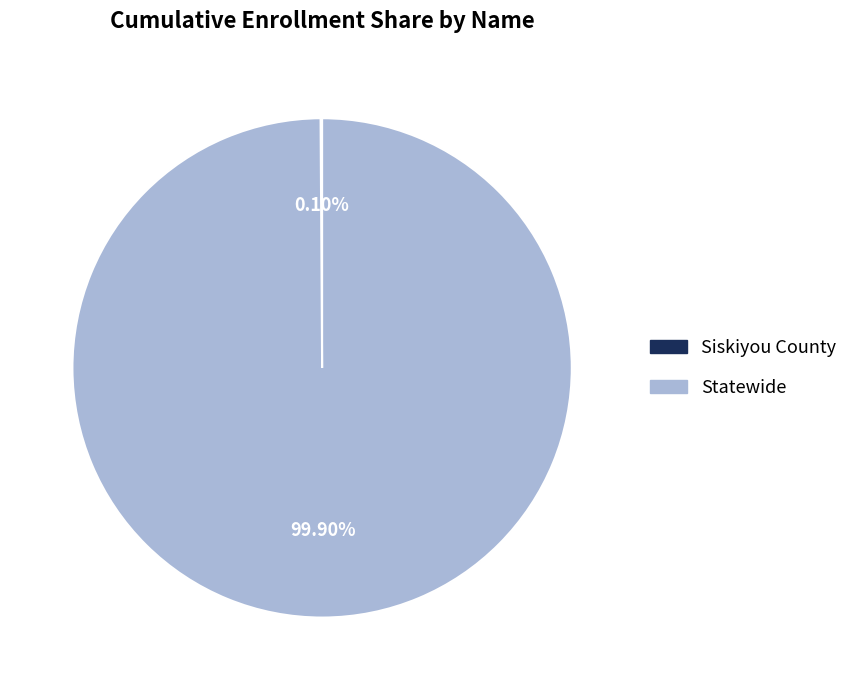

Which slice is the largest?

Statewide